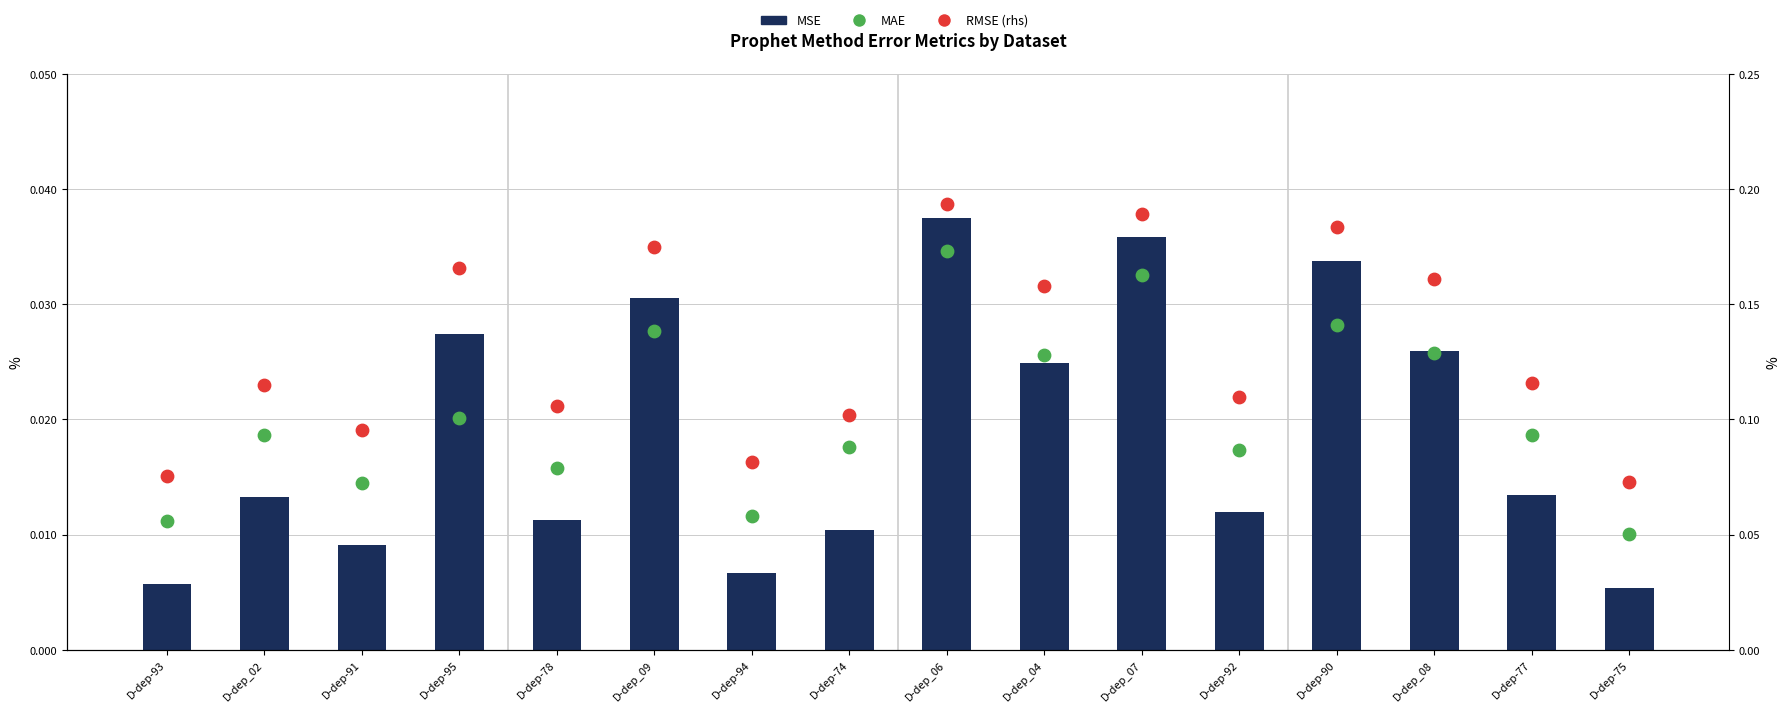

Which series reaches the maximum Y coordinate?

RMSE